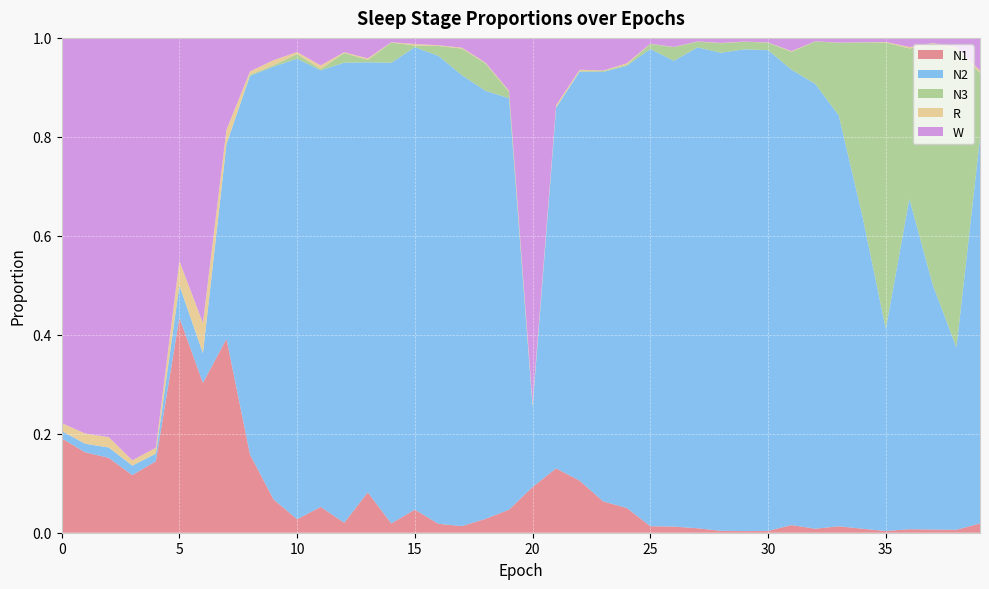

Reading right to left, transcribe all the data shown in this chart.

N1: 39=0.0	38=0.0	37=0.0	36=0.0	35=0.0	34=0.0	33=0.0	32=0.0	31=0.0	30=0.0	29=0.0	28=0.0	27=0.0	26=0.0	25=0.0	24=0.1	23=0.1	22=0.1	21=0.1	20=0.1	19=0.0	18=0.0	17=0.0	16=0.0	15=0.0	14=0.0	13=0.1	12=0.0	11=0.1	10=0.0	9=0.1	8=0.2	7=0.4	6=0.3	5=0.4	4=0.1	3=0.1	2=0.2	1=0.2	0=0.2
N2: 39=0.8	38=0.4	37=0.5	36=0.7	35=0.4	34=0.6	33=0.8	32=0.9	31=0.9	30=1.0	29=1.0	28=1.0	27=1.0	26=0.9	25=1.0	24=0.9	23=0.9	22=0.8	21=0.7	20=0.2	19=0.8	18=0.9	17=0.9	16=0.9	15=0.9	14=0.9	13=0.9	12=0.9	11=0.9	10=0.9	9=0.9	8=0.8	7=0.4	6=0.1	5=0.1	4=0.0	3=0.0	2=0.0	1=0.0	0=0.0
N3: 39=0.1	38=0.6	37=0.5	36=0.3	35=0.6	34=0.3	33=0.1	32=0.1	31=0.0	30=0.0	29=0.0	28=0.0	27=0.0	26=0.0	25=0.0	24=0.0	23=0.0	22=0.0	21=0.0	20=0.0	19=0.0	18=0.1	17=0.1	16=0.0	15=0.0	14=0.0	13=0.0	12=0.0	11=0.0	10=0.0	9=0.0	8=0.0	7=0.0	6=0.0	5=0.0	4=0.0	3=0.0	2=0.0	1=0.0	0=0.0
R: 39=0.0	38=0.0	37=0.0	36=0.0	35=0.0	34=0.0	33=0.0	32=0.0	31=0.0	30=0.0	29=0.0	28=0.0	27=0.0	26=0.0	25=0.0	24=0.0	23=0.0	22=0.0	21=0.0	20=0.0	19=0.0	18=0.0	17=0.0	16=0.0	15=0.0	14=0.0	13=0.0	12=0.0	11=0.0	10=0.0	9=0.0	8=0.0	7=0.0	6=0.1	5=0.0	4=0.0	3=0.0	2=0.0	1=0.0	0=0.0
W: 39=0.1	38=0.0	37=0.0	36=0.0	35=0.0	34=0.0	33=0.0	32=0.0	31=0.0	30=0.0	29=0.0	28=0.0	27=0.0	26=0.0	25=0.0	24=0.1	23=0.1	22=0.1	21=0.1	20=0.7	19=0.1	18=0.0	17=0.0	16=0.0	15=0.0	14=0.0	13=0.0	12=0.0	11=0.1	10=0.0	9=0.0	8=0.1	7=0.2	6=0.6	5=0.5	4=0.8	3=0.9	2=0.8	1=0.8	0=0.8